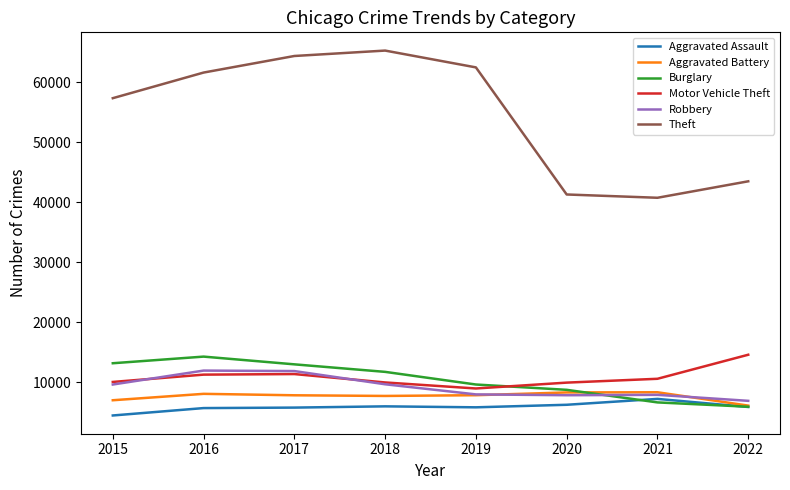

Is it true that Aggravated Battery equals 12349 at 2019?

False